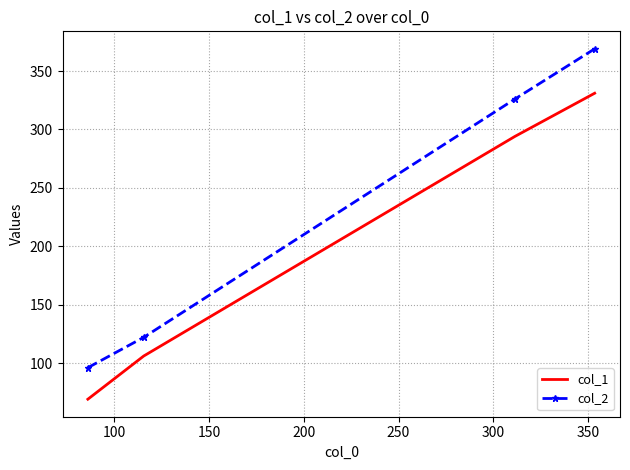

Which series has the largest range (max minus min)?

col_2